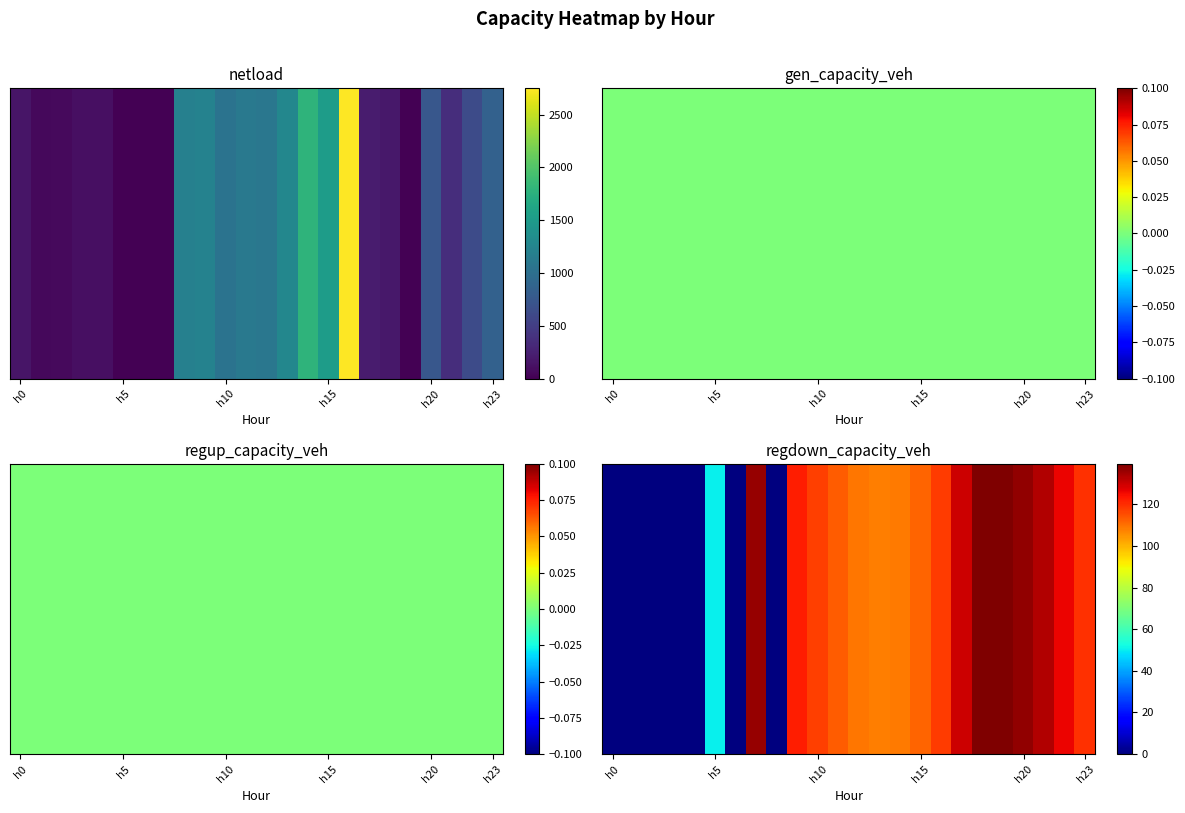

What is the difference between the values at 13 and 16?

10.0